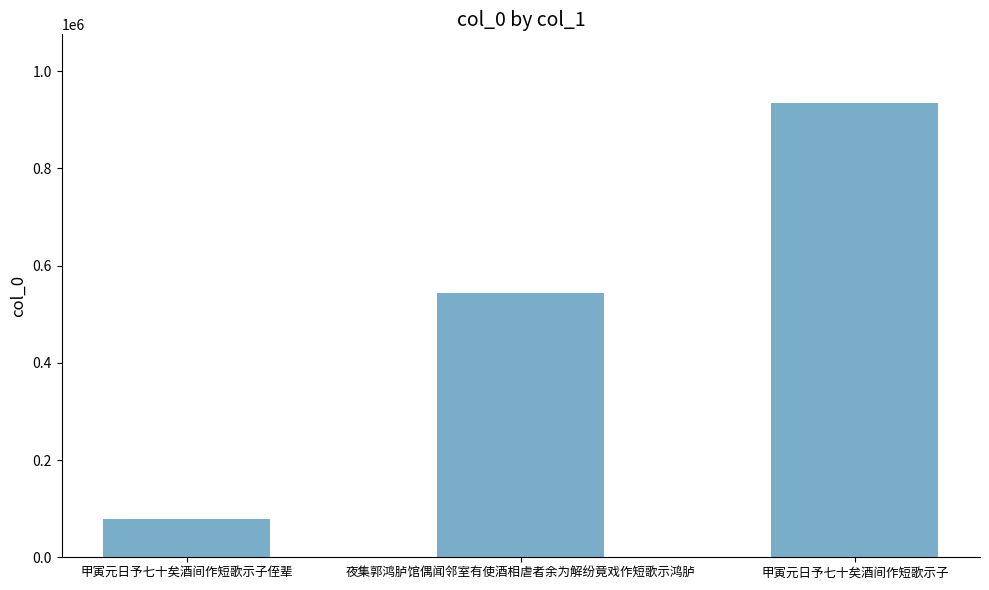

How many data points does each series have?

3